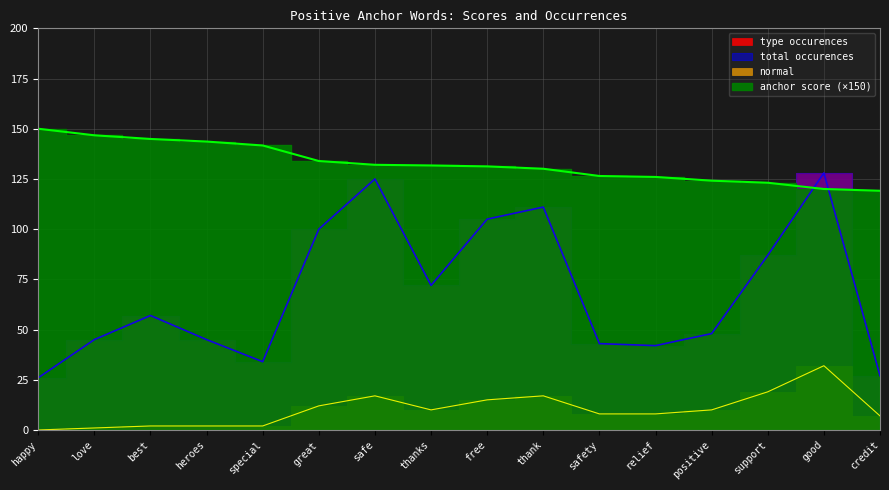

Which label corresponds to the largest value in the chart?

happy